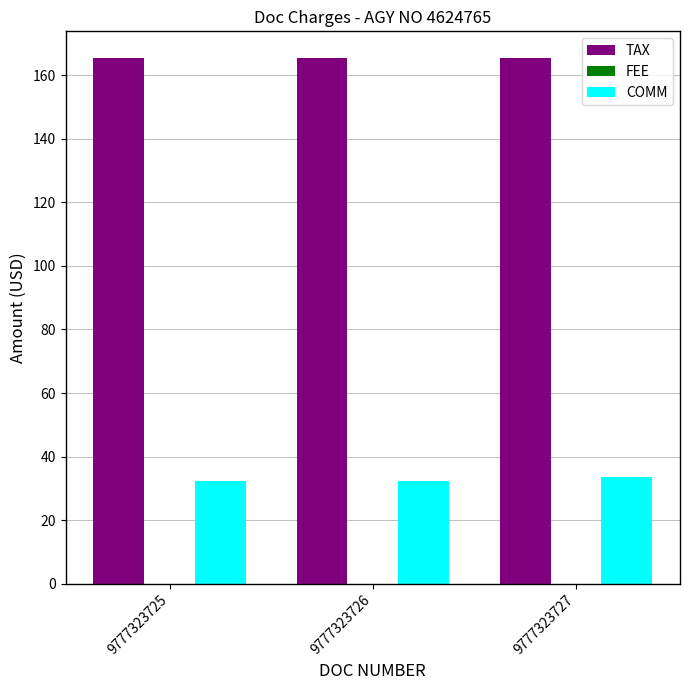

What is the spread (max minus min) of values at 9777323727?

132.2